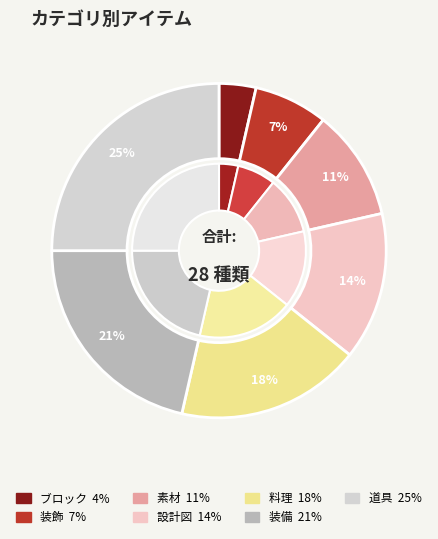

Count the number of slices in the pie.

7